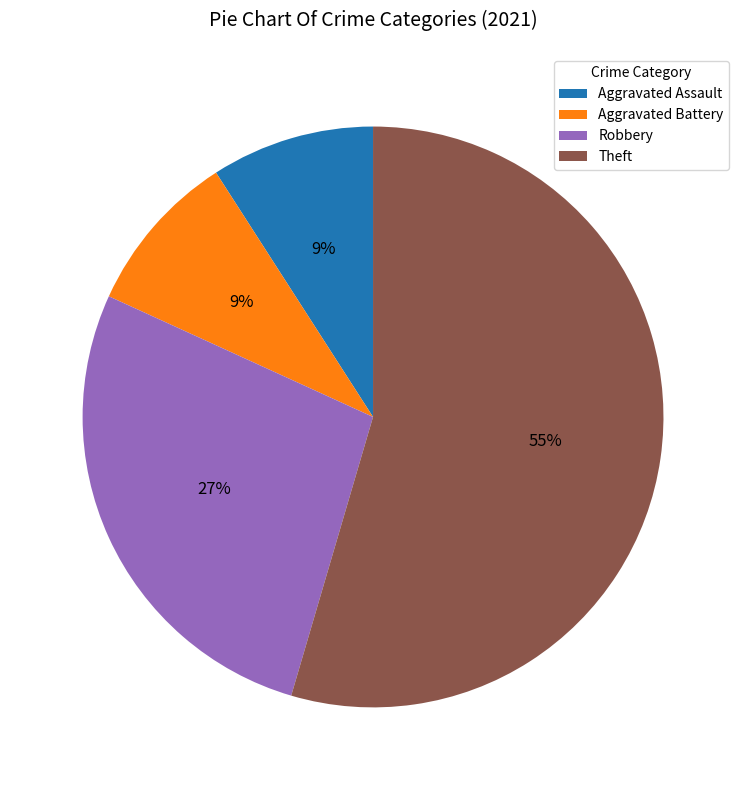

To the nearest percent, what is the average slice percentage?

25%